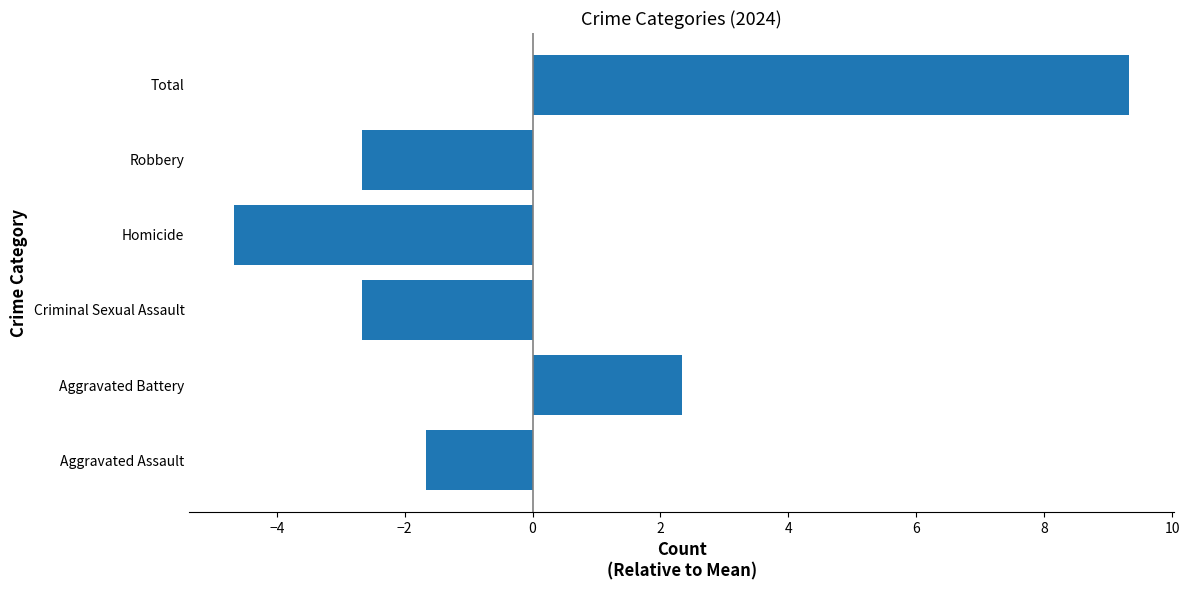

How many bars are there in total?

6